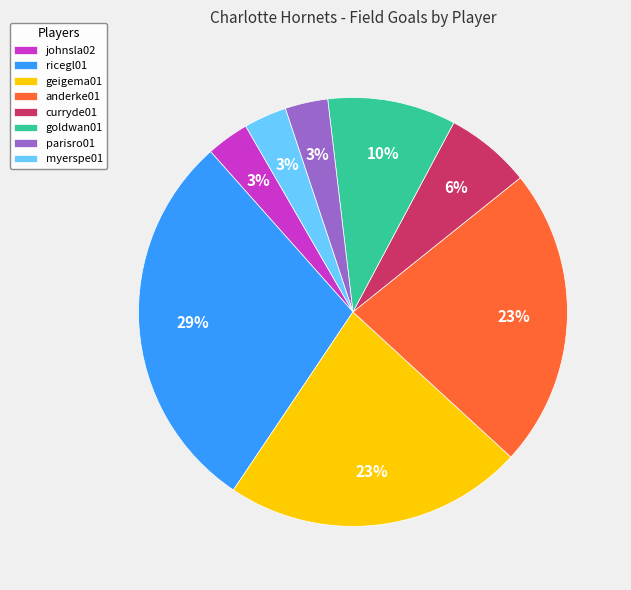

Between johnsla02 and anderke01, which is larger?

anderke01